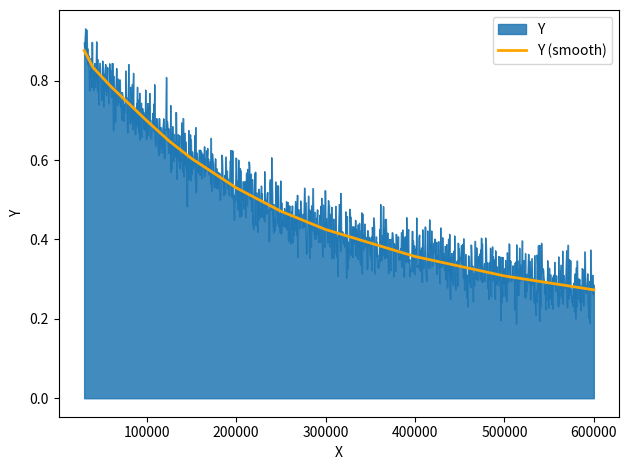

At which label does Y (smooth) reach its minimum?

600000